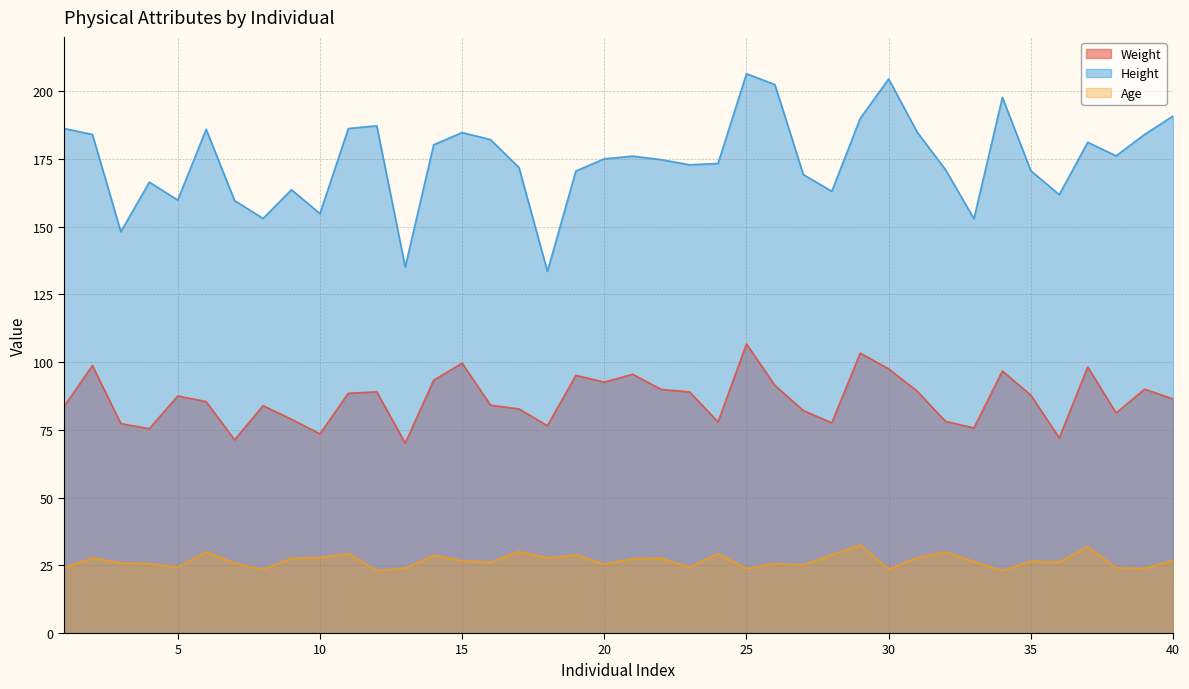

True or false: Height has a value of 218.4 at 36.

False